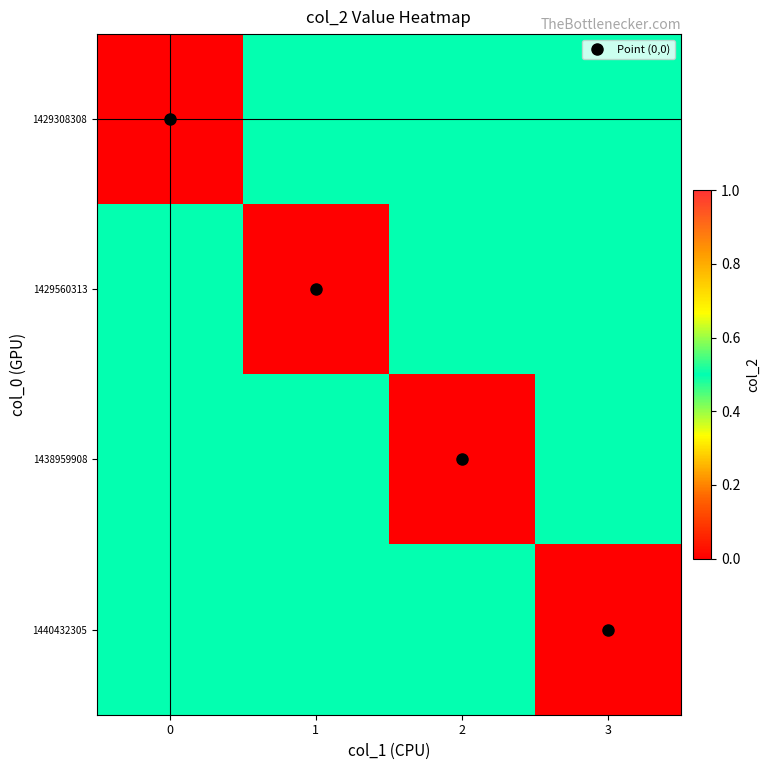

How many distinct data groups are displayed?

4